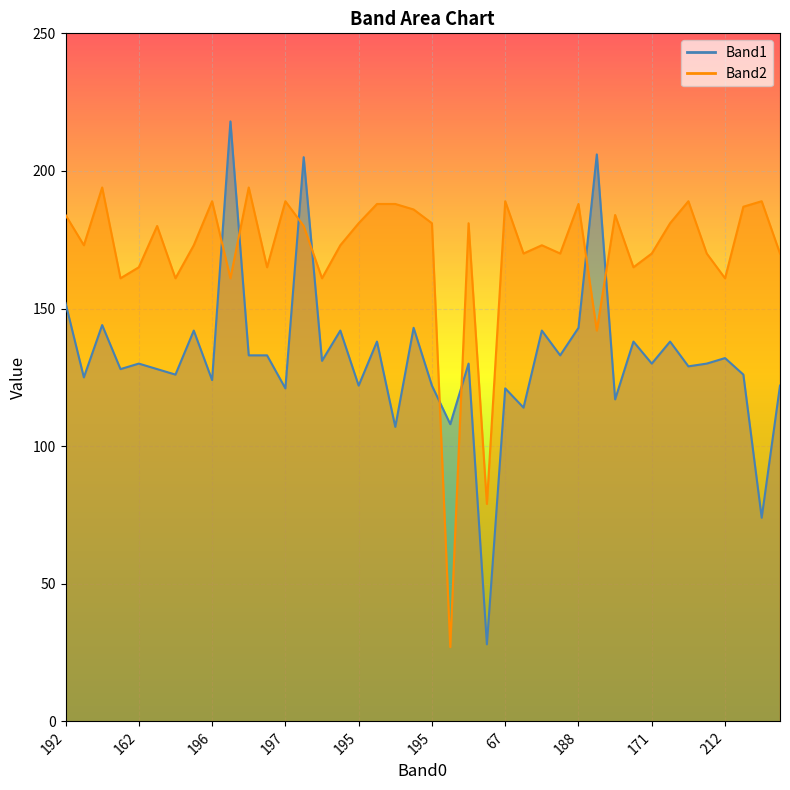

How many data points does each series have?

40